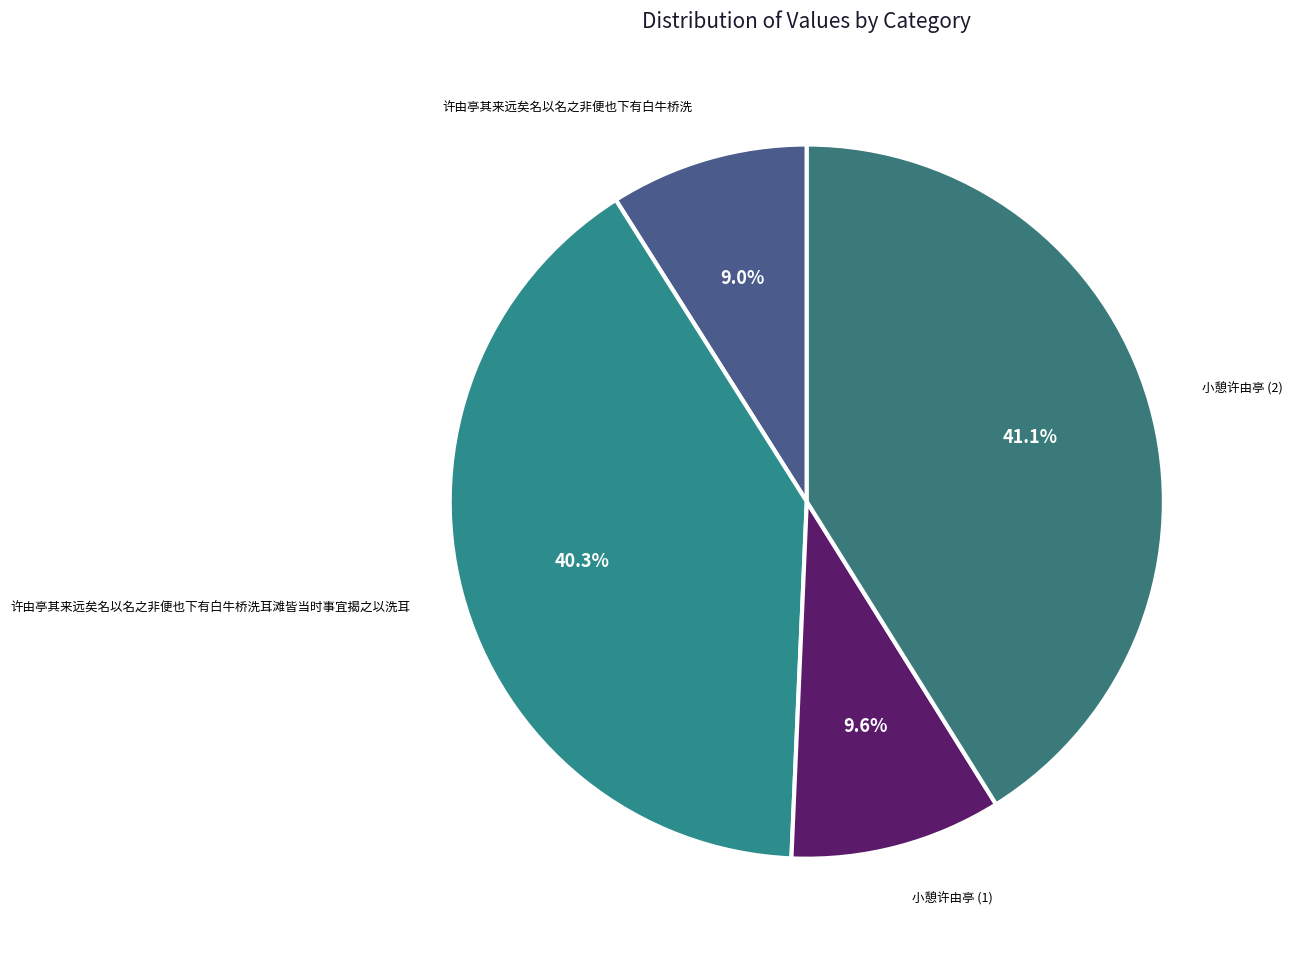

How many segments does this pie chart have?

4